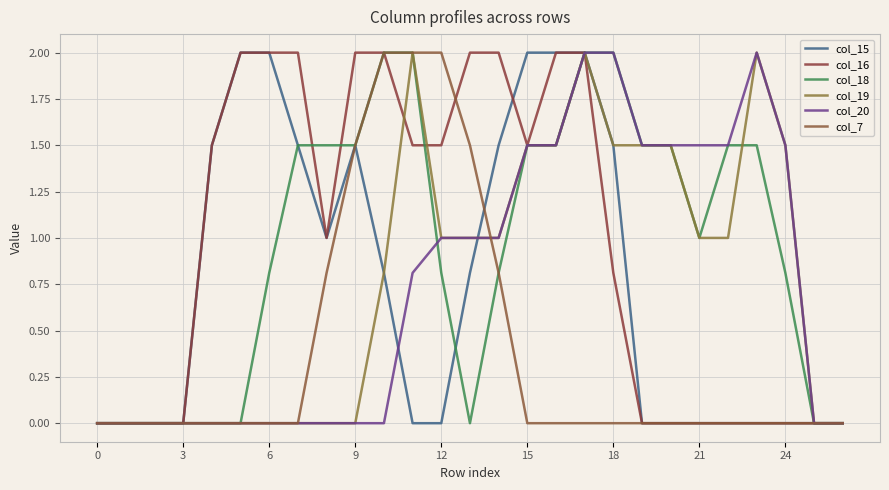

How many lines are shown in the chart?

6